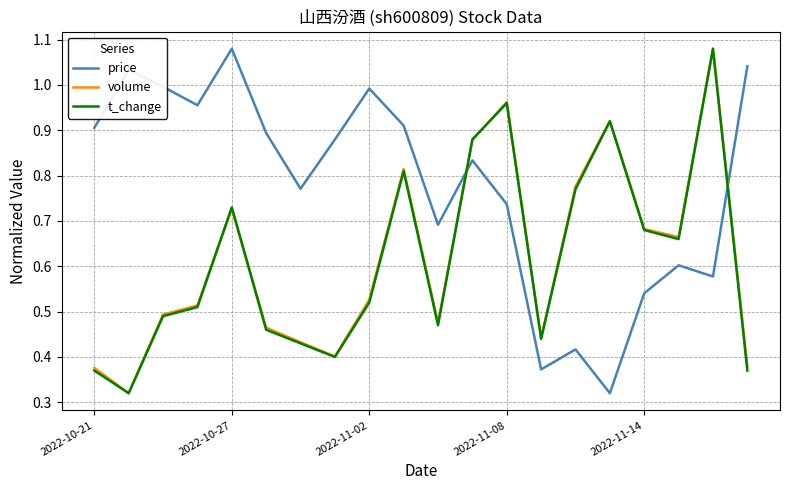

Which series has the largest total across all categories?

price